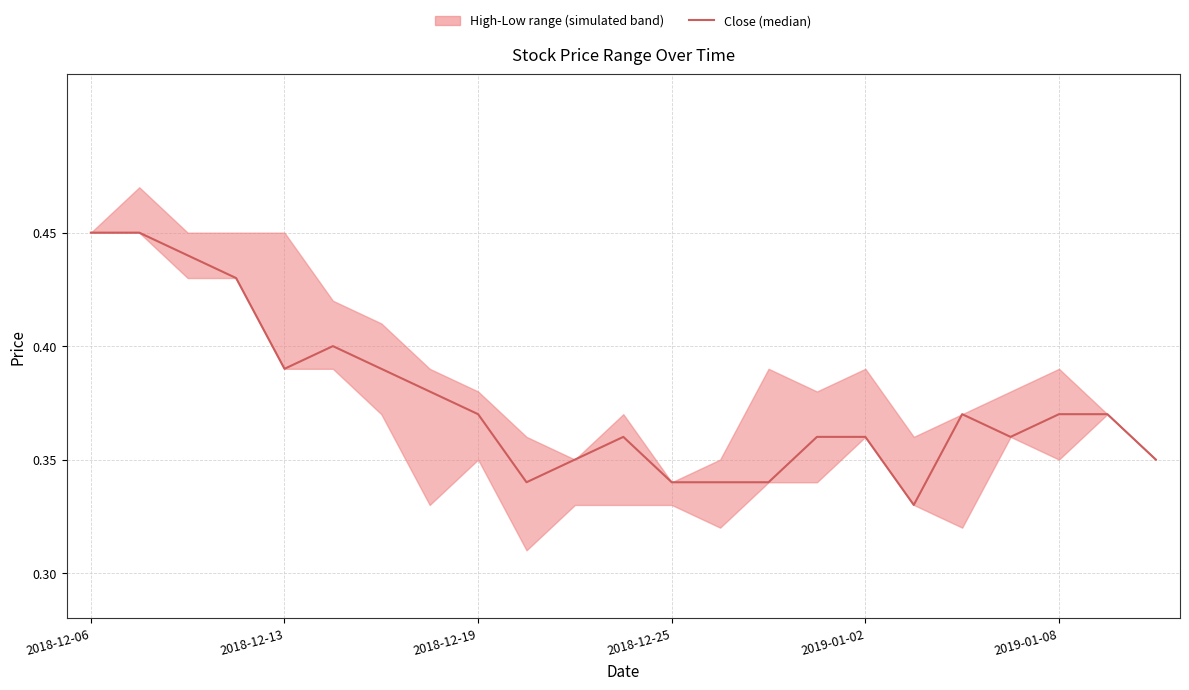

What is the average value?

0.4